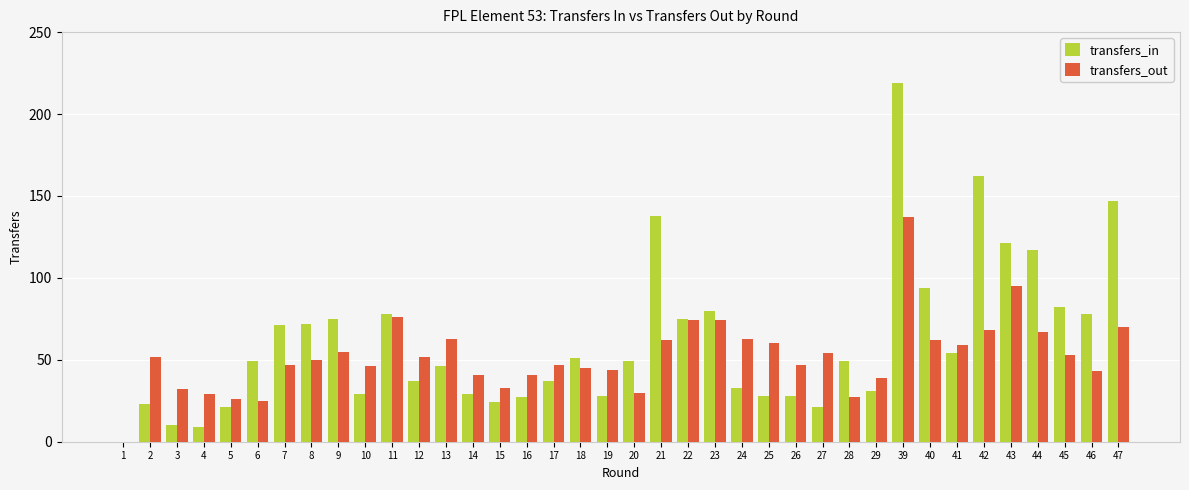

Is the value of transfers_out at 22 greater than the value of transfers_in at 14?

Yes